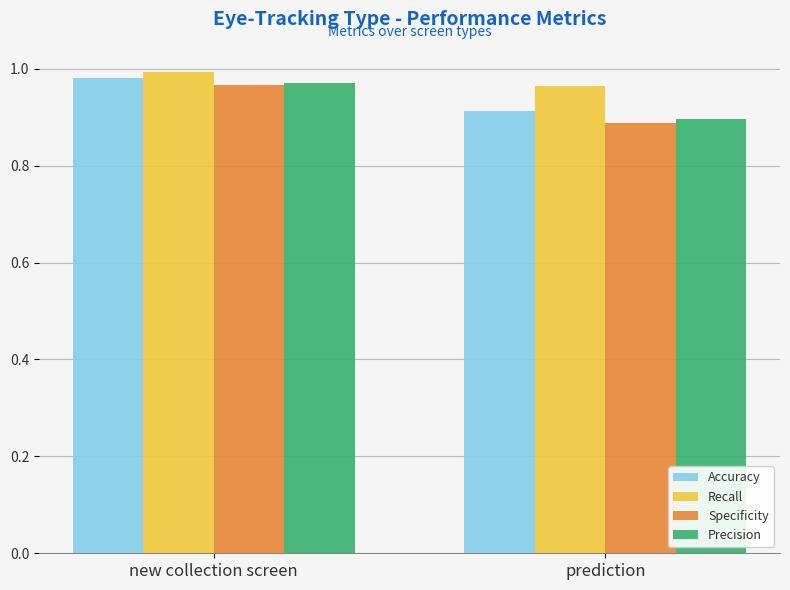

What position from the left is new collection screen?

1